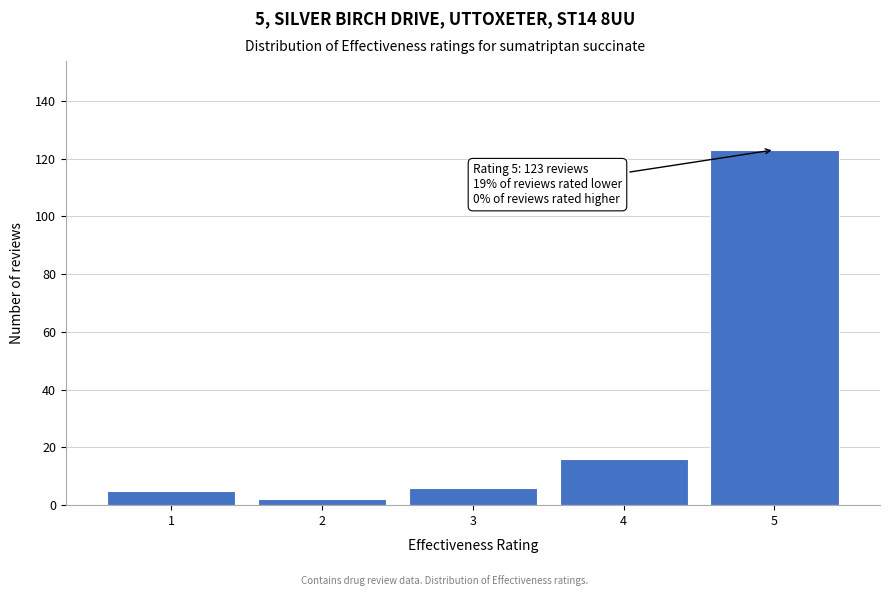

Reading right to left, transcribe all the data shown in this chart.

123	16	6	2	5